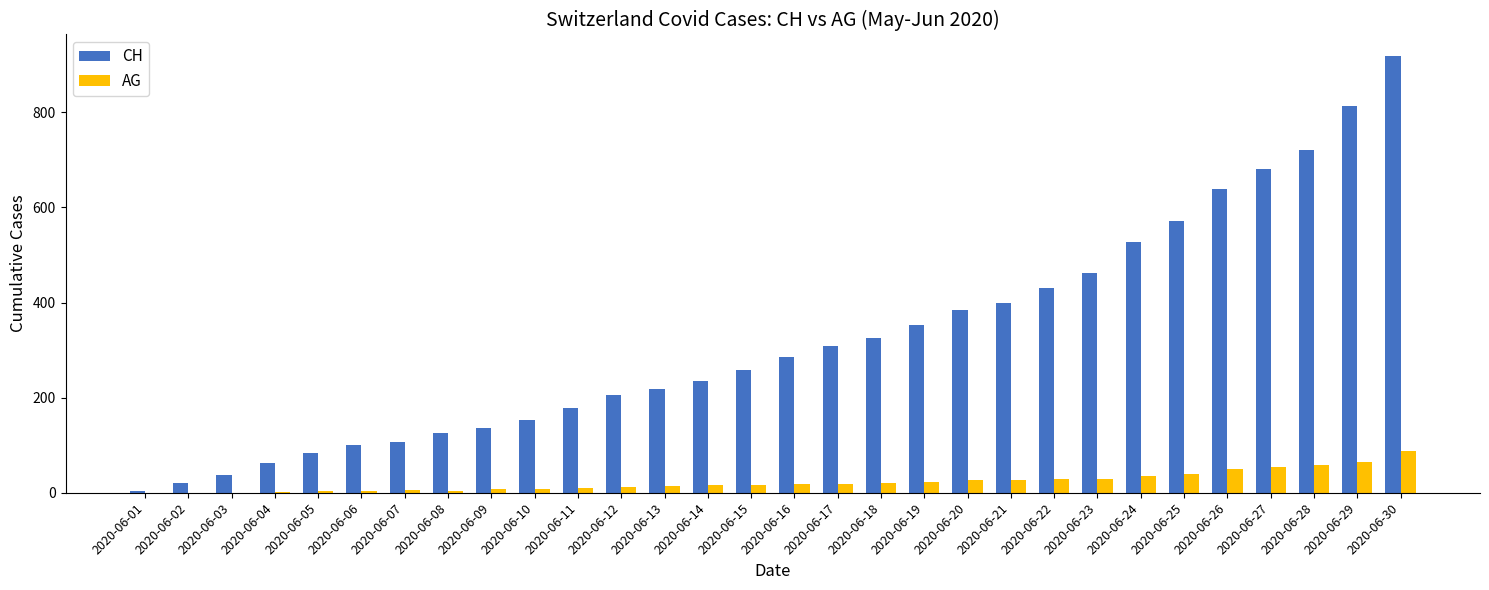

Which series has the largest range (max minus min)?

CH